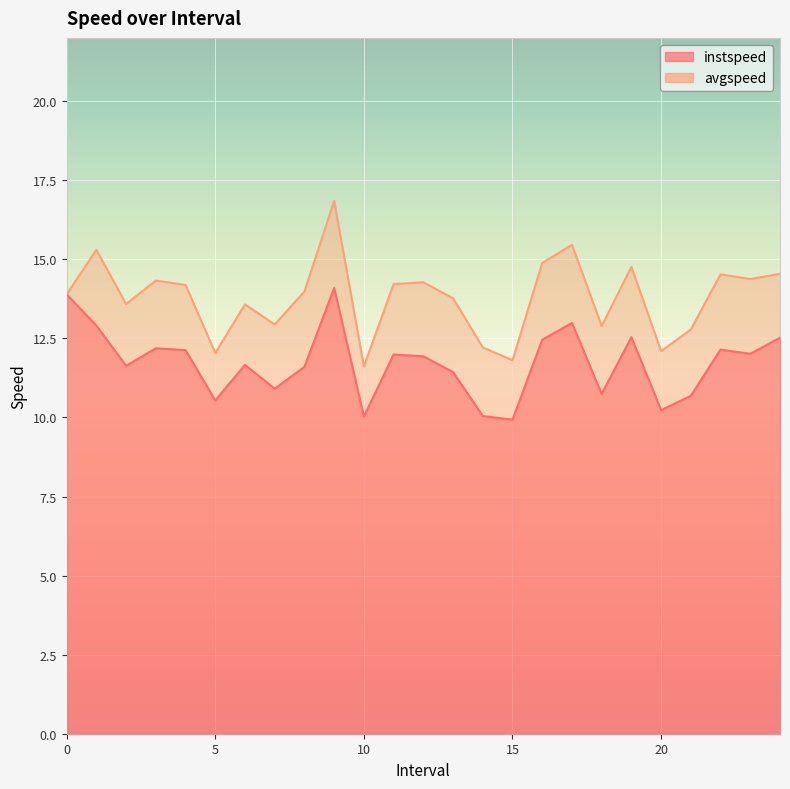

Is the value of instspeed at 10 greater than the value of avgspeed at 23?

No